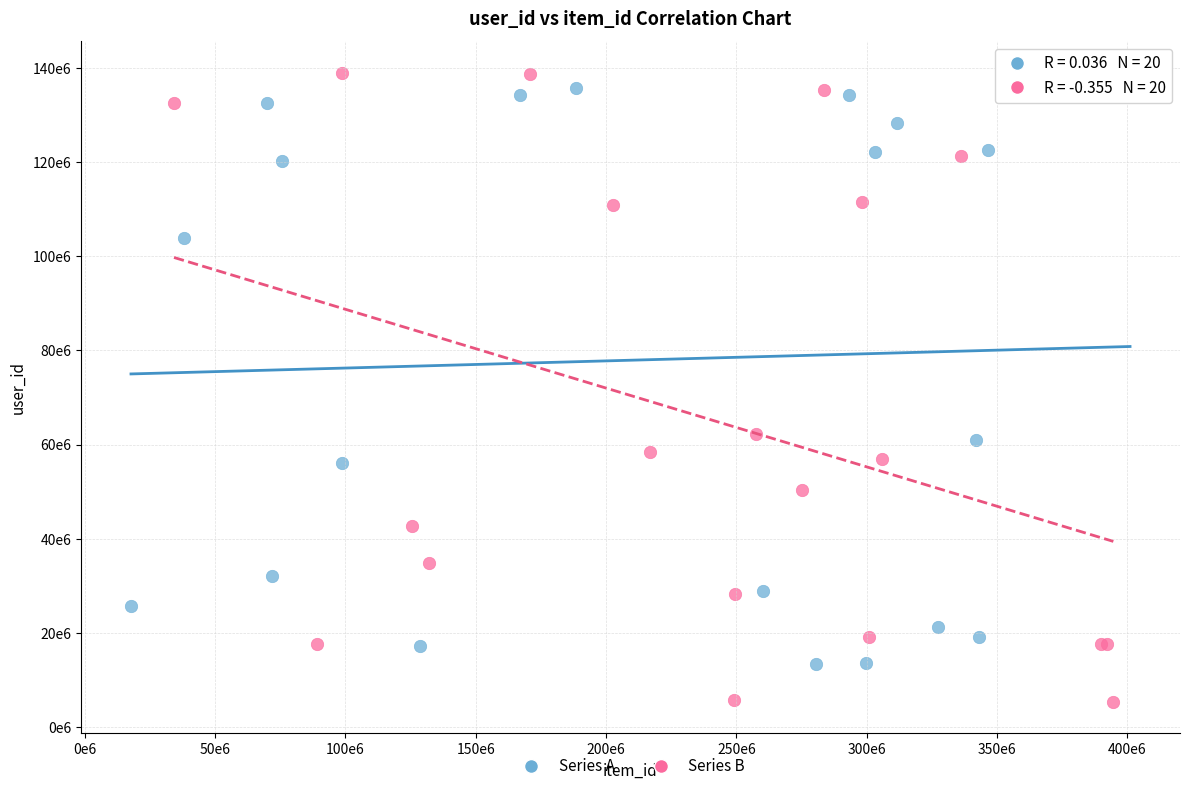

What are all the series names shown in the legend?

Series A, Series B